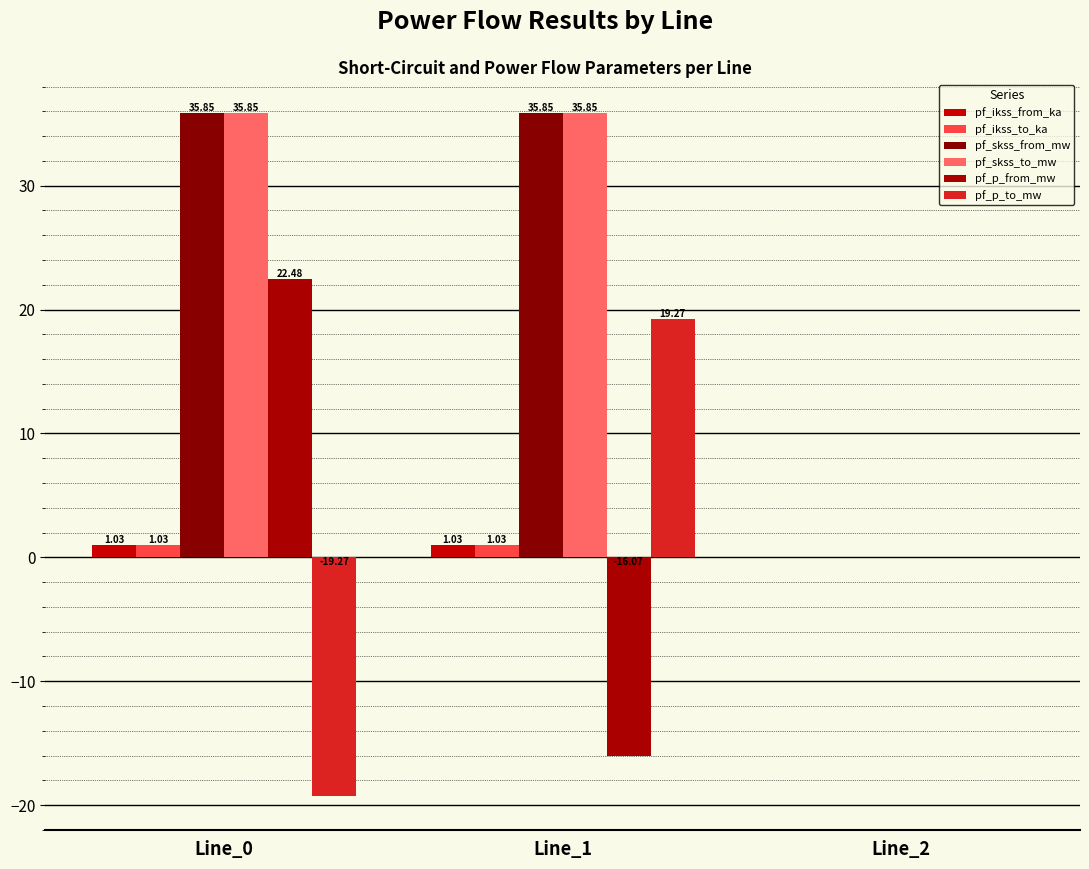

What are all the series names shown in the legend?

pf_ikss_from_ka, pf_ikss_to_ka, pf_skss_from_mw, pf_skss_to_mw, pf_p_from_mw, pf_p_to_mw